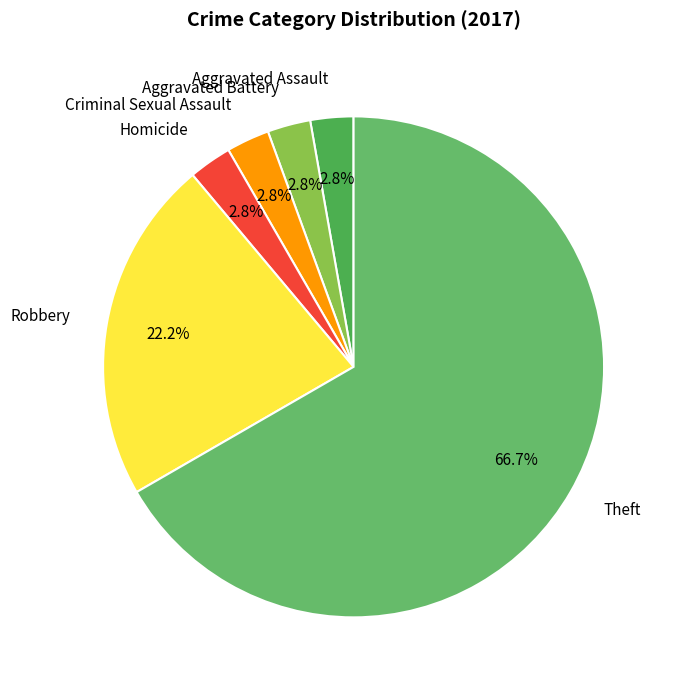

To the nearest percent, what portion does Theft represent?

67%